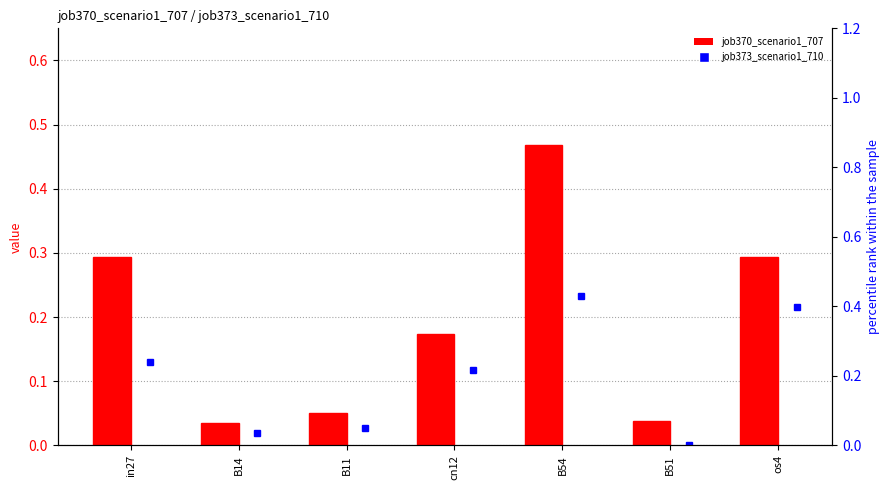

Count the number of categories in the chart.

7